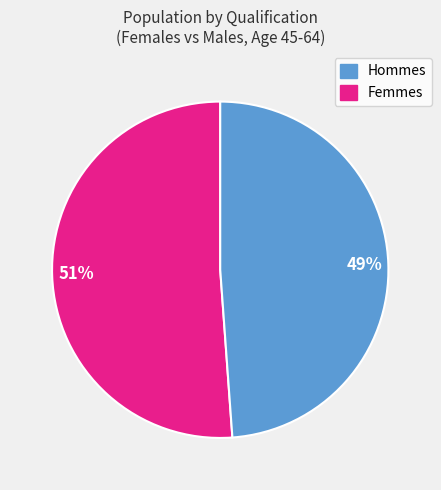

Combined, do 51% and 49% account for over 50%?

Yes